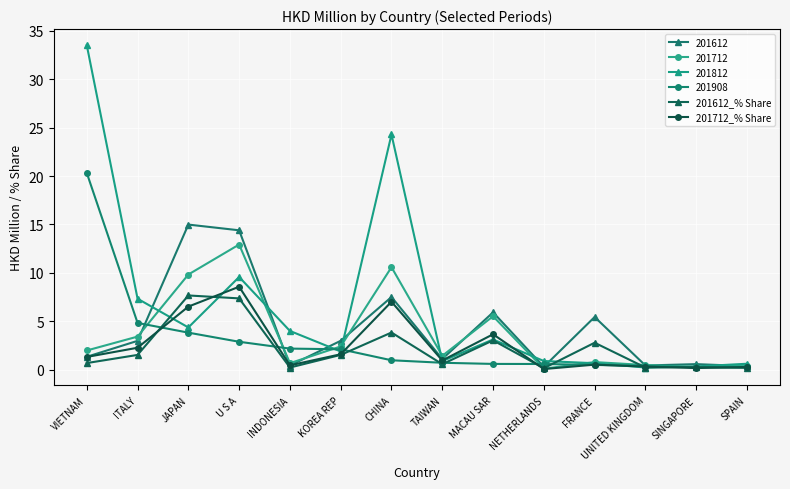

List the series in order of their peak value, lowest first.

201612_% Share, 201712_% Share, 201712, 201612, 201908, 201812